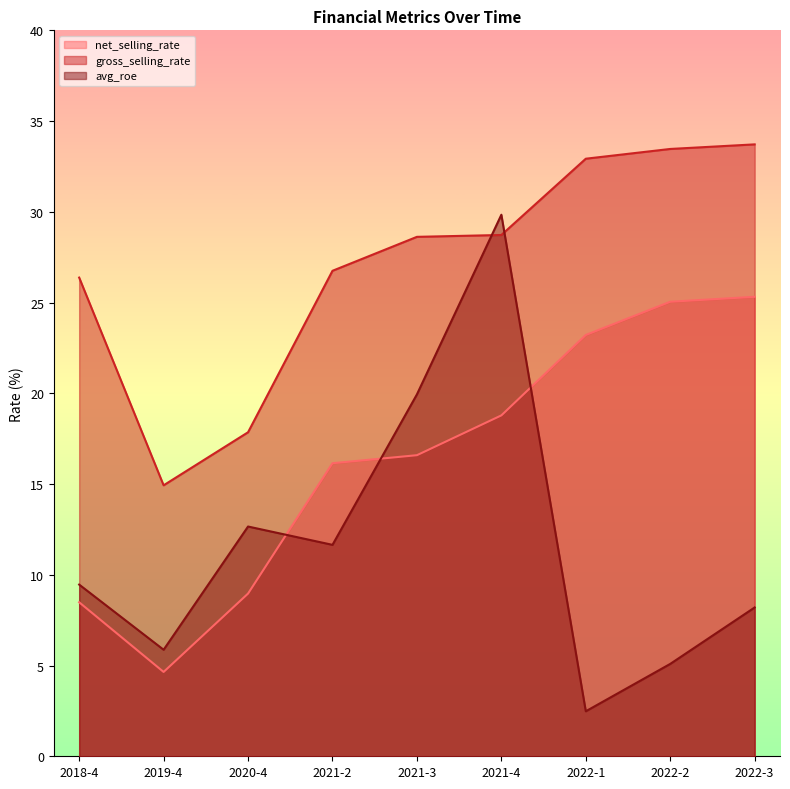

What is the value of the net_selling_rate point at the 2nd from the left?

4.6